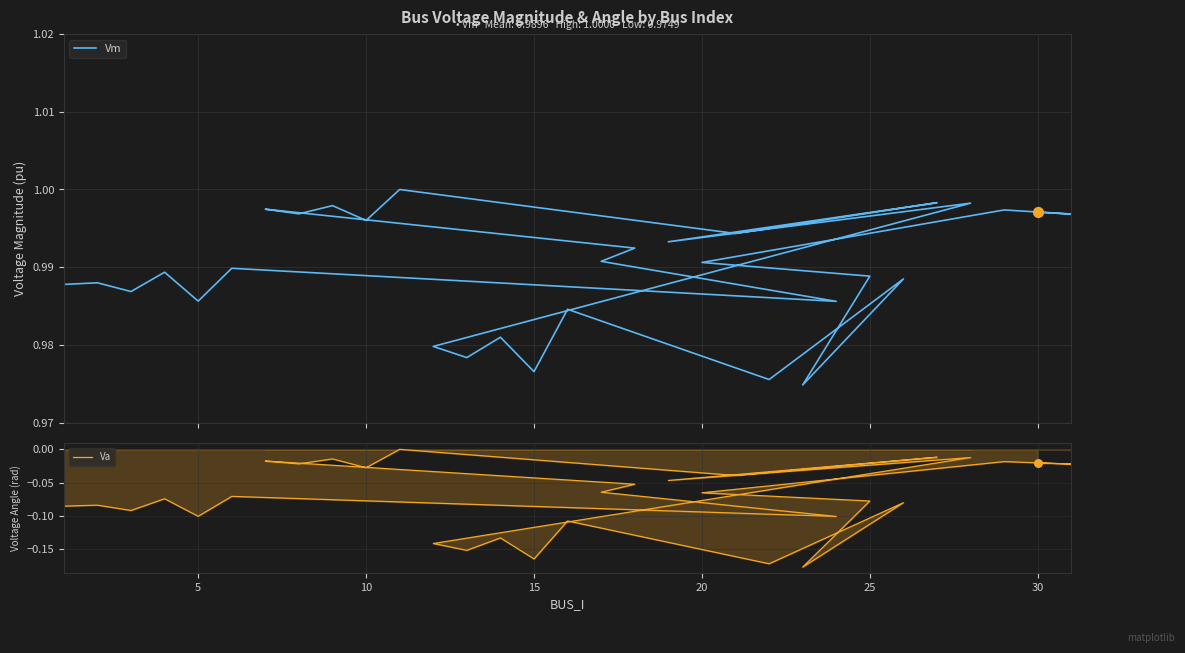

Which series contains the lowest Y value?

Va